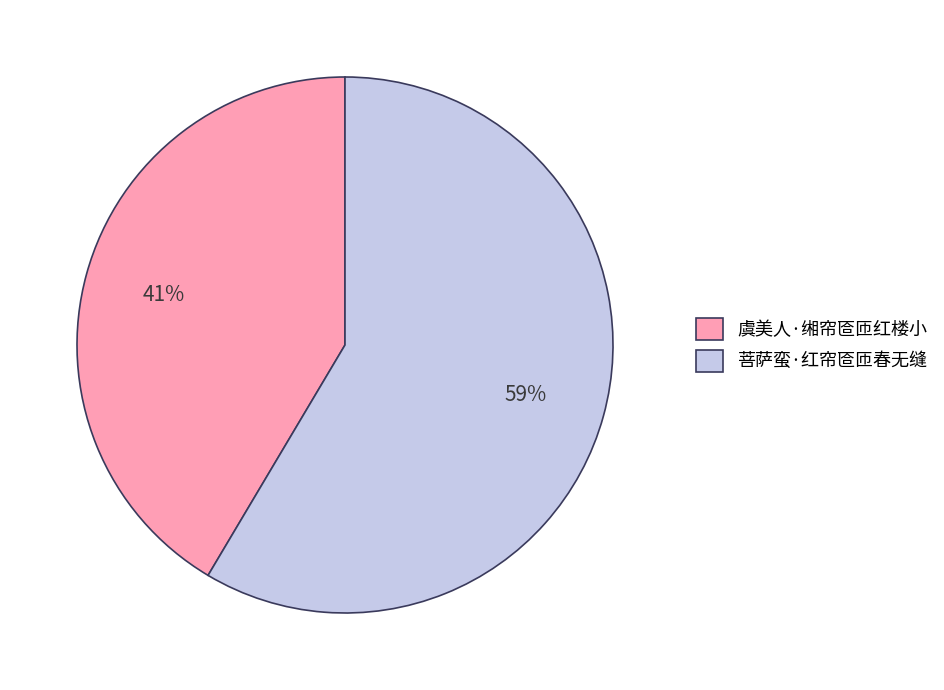

Is the sum of 虞美人·缃帘匼匝红楼小 and 菩萨蛮·红帘匼匝春无缝 greater than half?

Yes